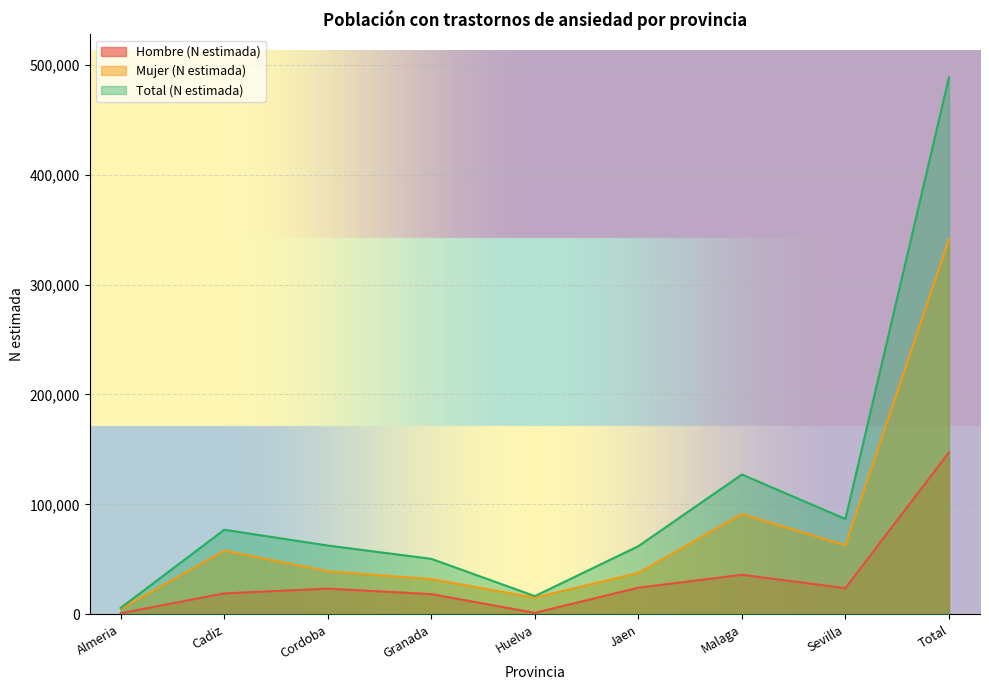

At which label is Hombre (N estimada) closest to 74131?

Malaga